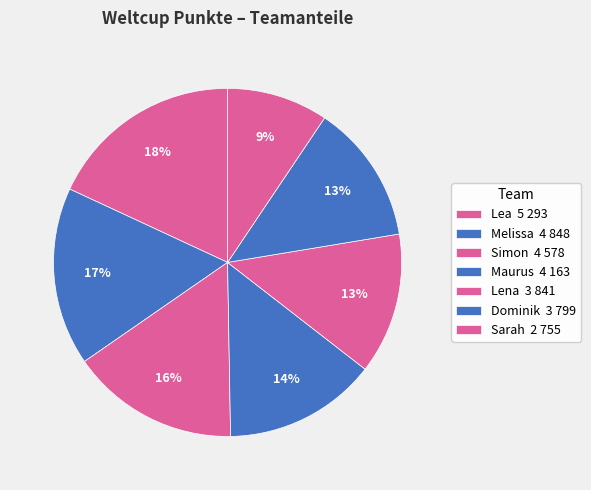

Is it true that Lena is 19% of the pie?

False